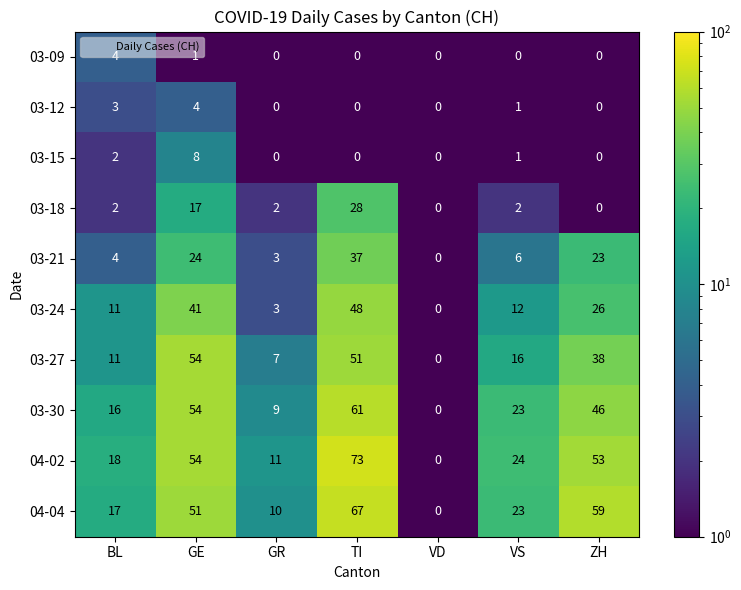

Count the 04-04 values in the range 10 to 59.

5